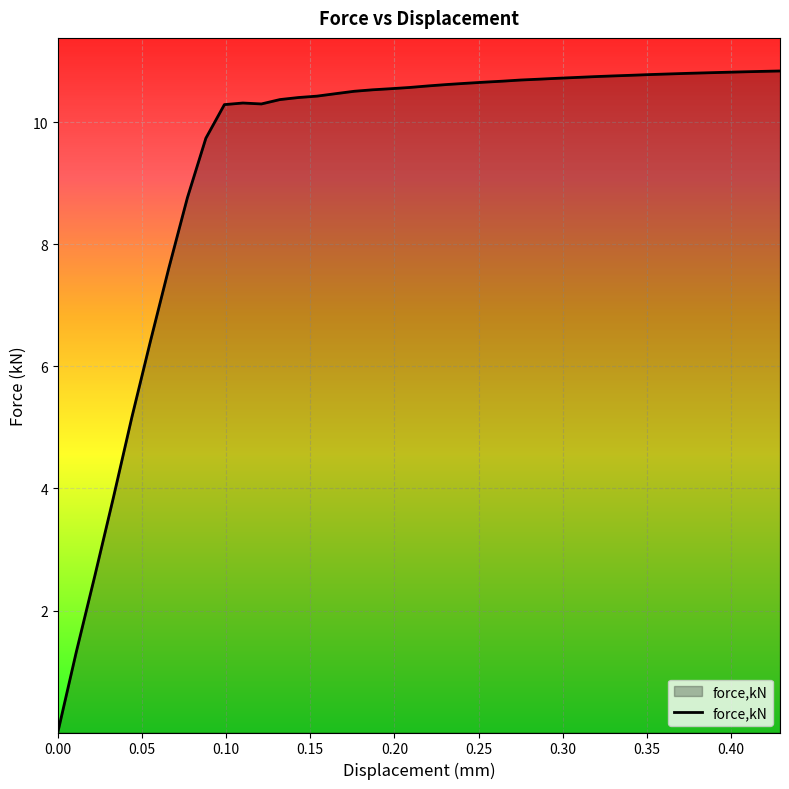

What is the difference between the maximum and minimum values?

10.8